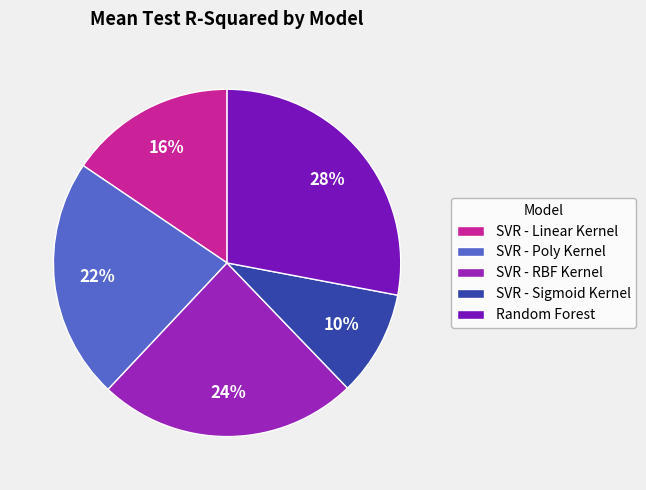

Is there a majority slice in this chart?

No